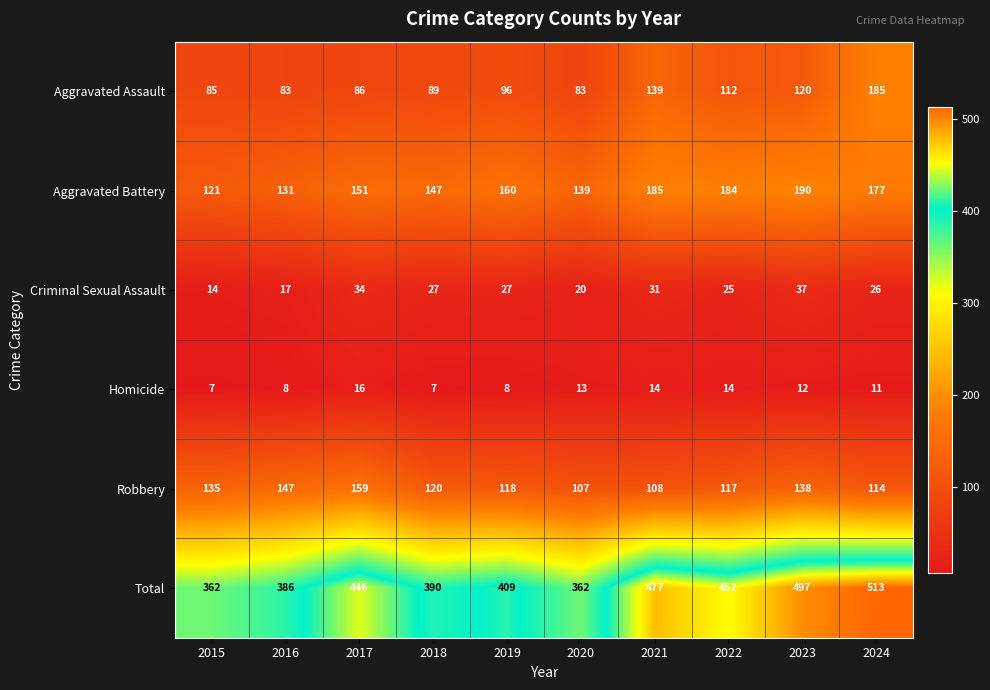

What is the difference between the second highest and minimum values in the Homicide series?

7